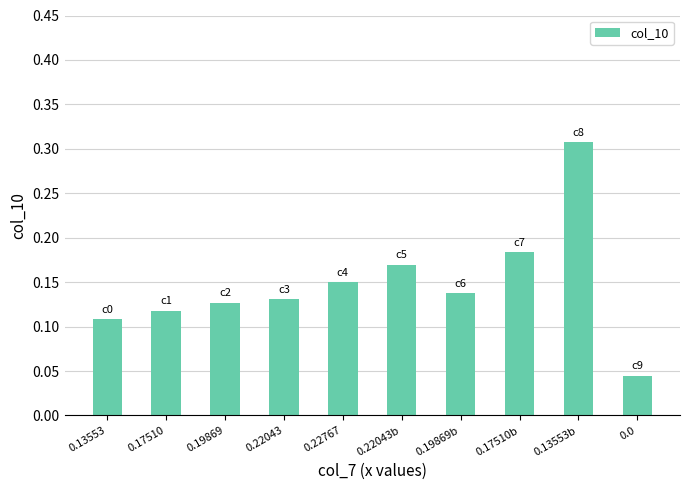

What is the sum of all values?

1.5